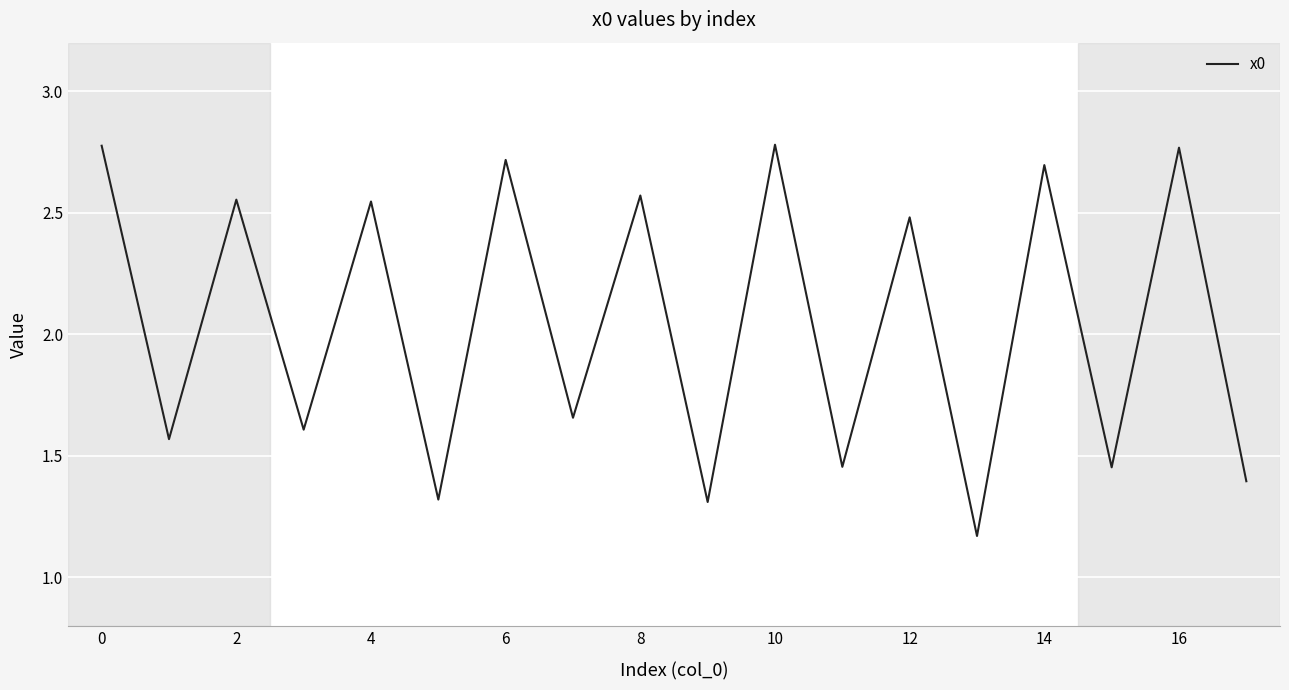

What is the value of the 1st point from the left?

2.8